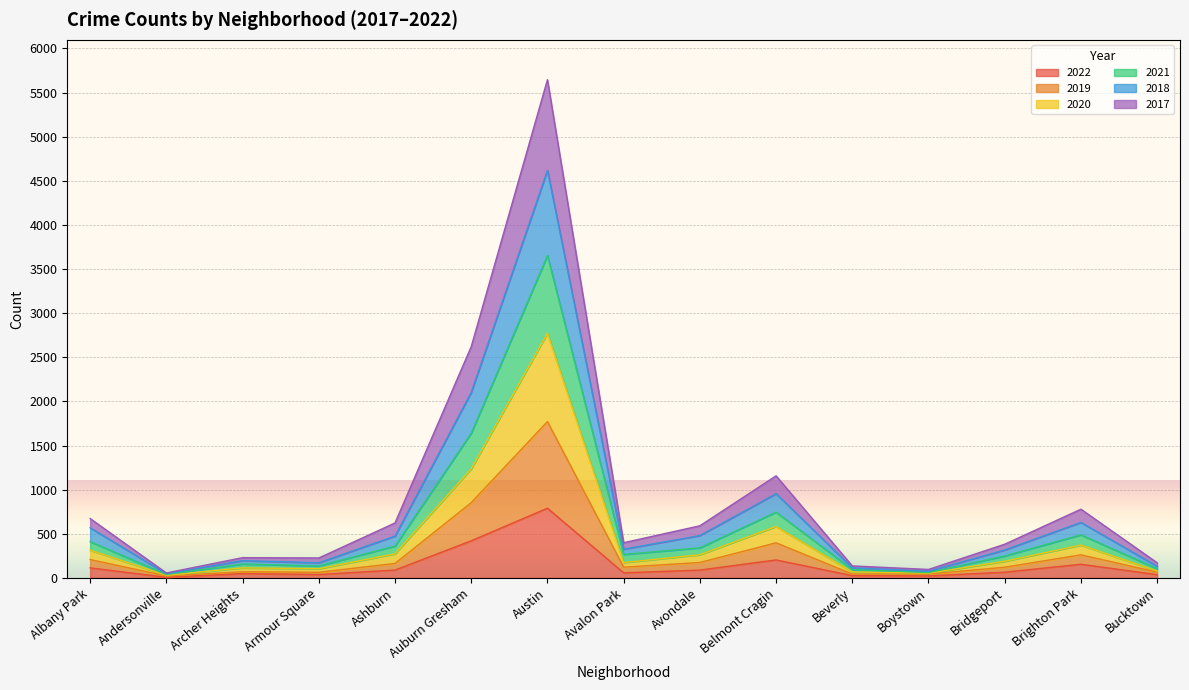

What position from the right is Boystown?

4